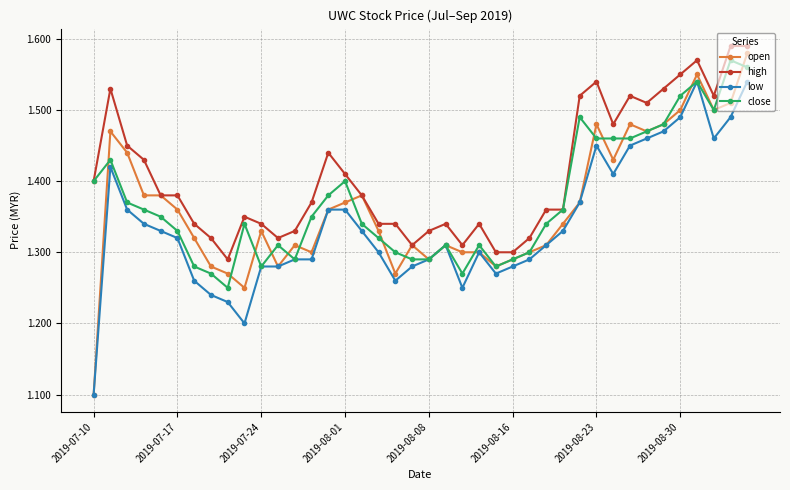

At how many categories does at least one series exceed 1?

40